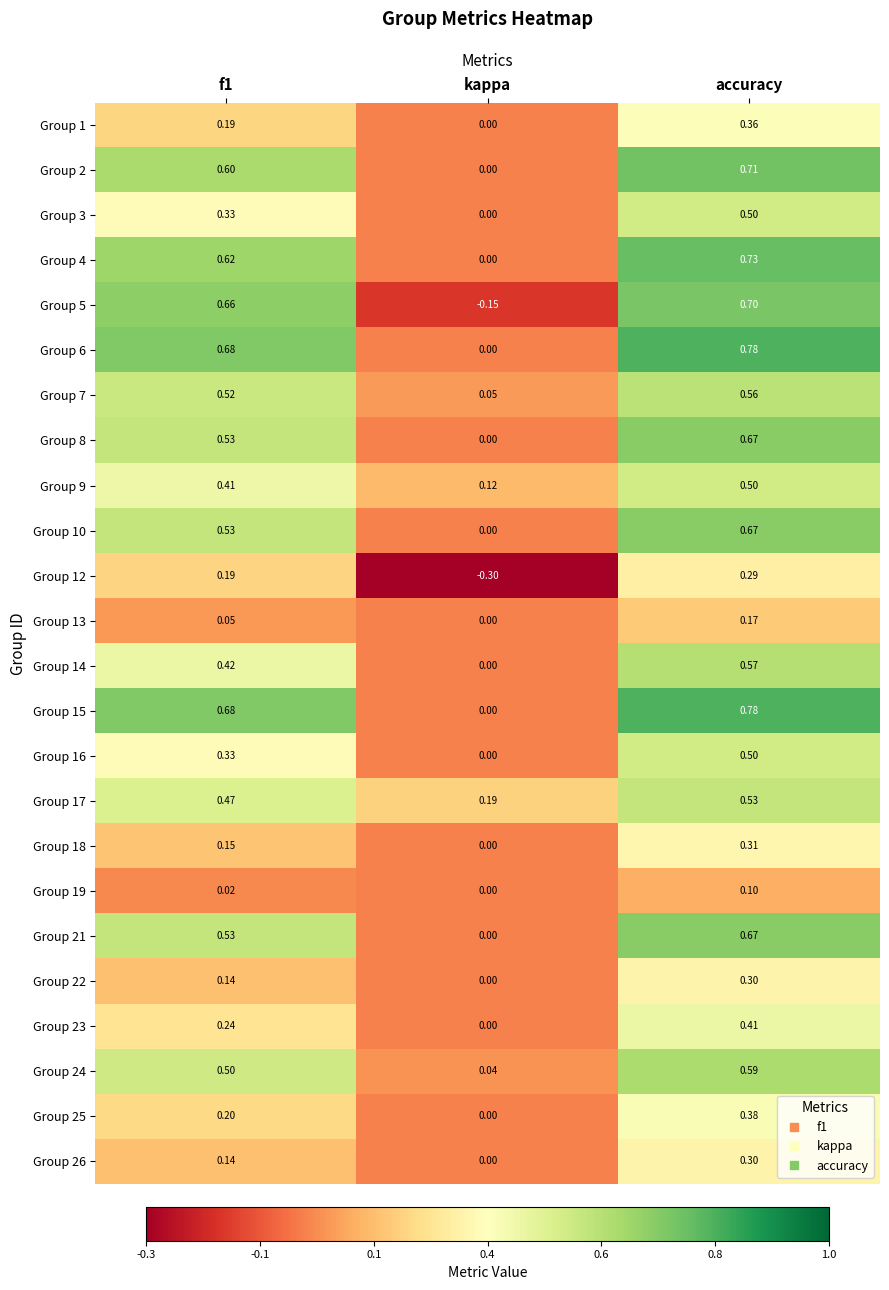

How many data points does each series have?

3